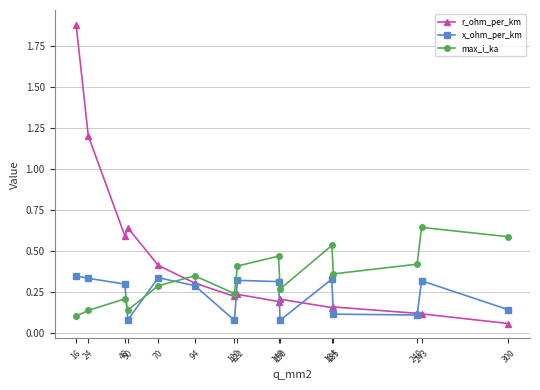

How many lines are shown in the chart?

3